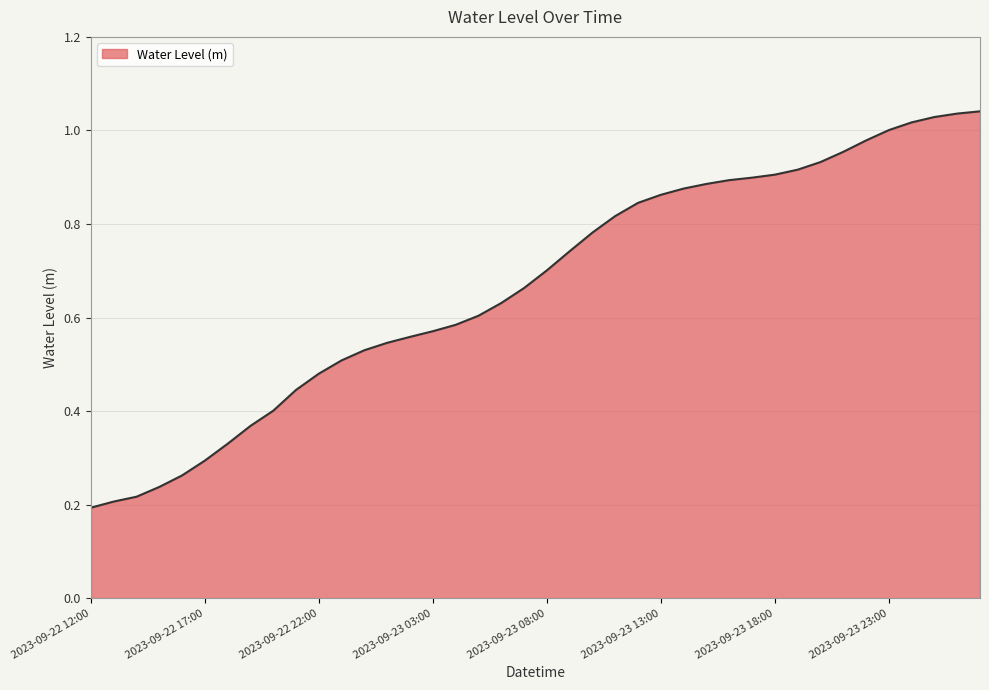

Reading right to left, extract all data points from this chart.

2023-09-24 03:00=1.0	2023-09-24 02:00=1.0	2023-09-24 01:00=1.0	2023-09-24 00:00=1.0	2023-09-23 23:00=1.0	2023-09-23 22:00=1.0	2023-09-23 21:00=1.0	2023-09-23 20:00=0.9	2023-09-23 19:00=0.9	2023-09-23 18:00=0.9	2023-09-23 17:00=0.9	2023-09-23 16:00=0.9	2023-09-23 15:00=0.9	2023-09-23 14:00=0.9	2023-09-23 13:00=0.9	2023-09-23 12:00=0.8	2023-09-23 11:00=0.8	2023-09-23 10:00=0.8	2023-09-23 09:00=0.7	2023-09-23 08:00=0.7	2023-09-23 07:00=0.7	2023-09-23 06:00=0.6	2023-09-23 05:00=0.6	2023-09-23 04:00=0.6	2023-09-23 03:00=0.6	2023-09-23 02:00=0.6	2023-09-23 01:00=0.5	2023-09-23 00:00=0.5	2023-09-22 23:00=0.5	2023-09-22 22:00=0.5	2023-09-22 21:00=0.4	2023-09-22 20:00=0.4	2023-09-22 19:00=0.4	2023-09-22 18:00=0.3	2023-09-22 17:00=0.3	2023-09-22 16:00=0.3	2023-09-22 15:00=0.2	2023-09-22 14:00=0.2	2023-09-22 13:00=0.2	2023-09-22 12:00=0.2